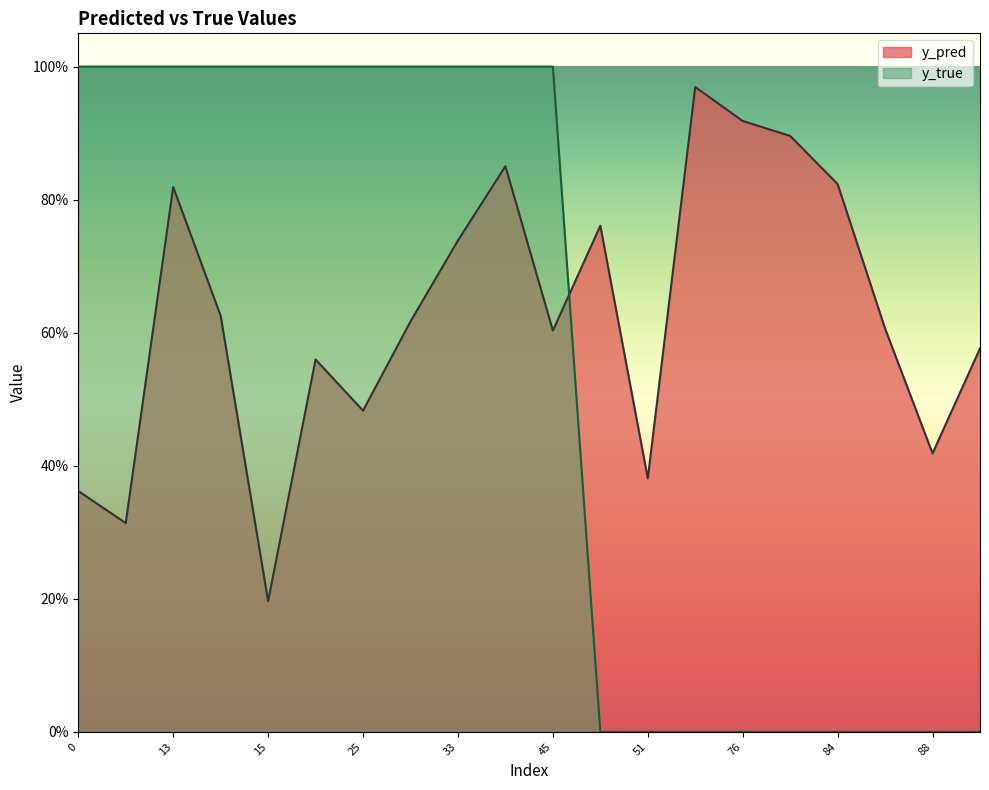

Between 33 and 58, which series saw the biggest shift?

y_true